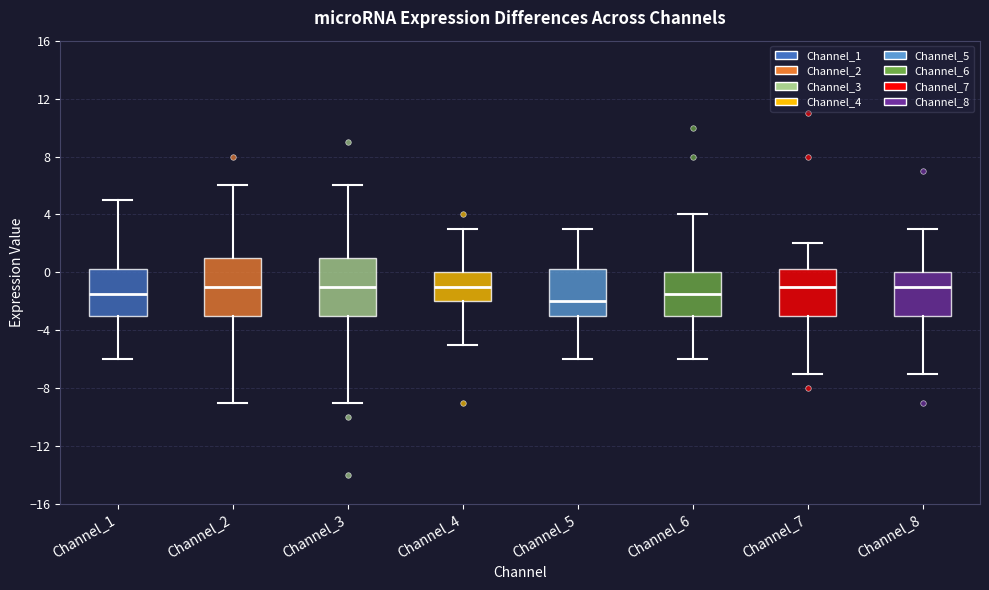

Which box's median line is the lowest?

Channel_5